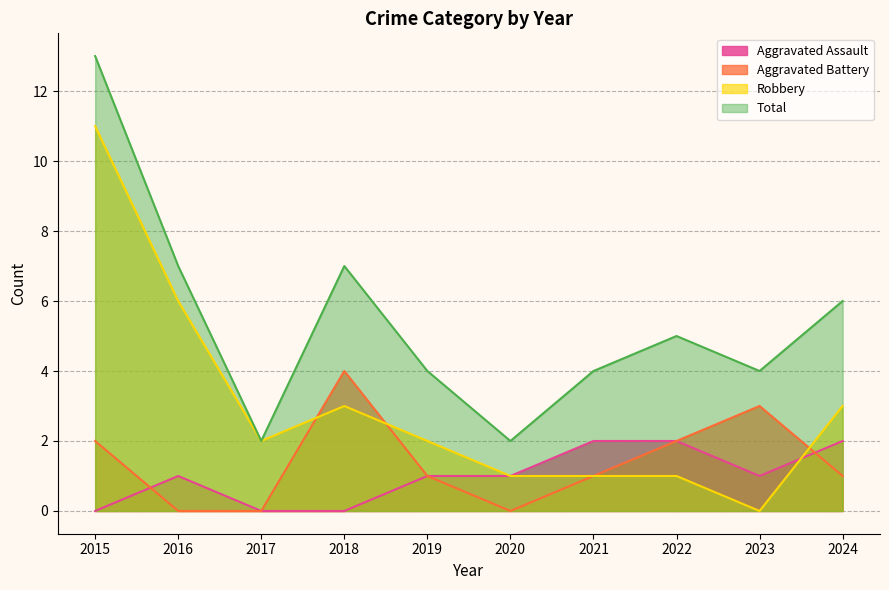

True or false: Total has a value of 2 at 2021.

False